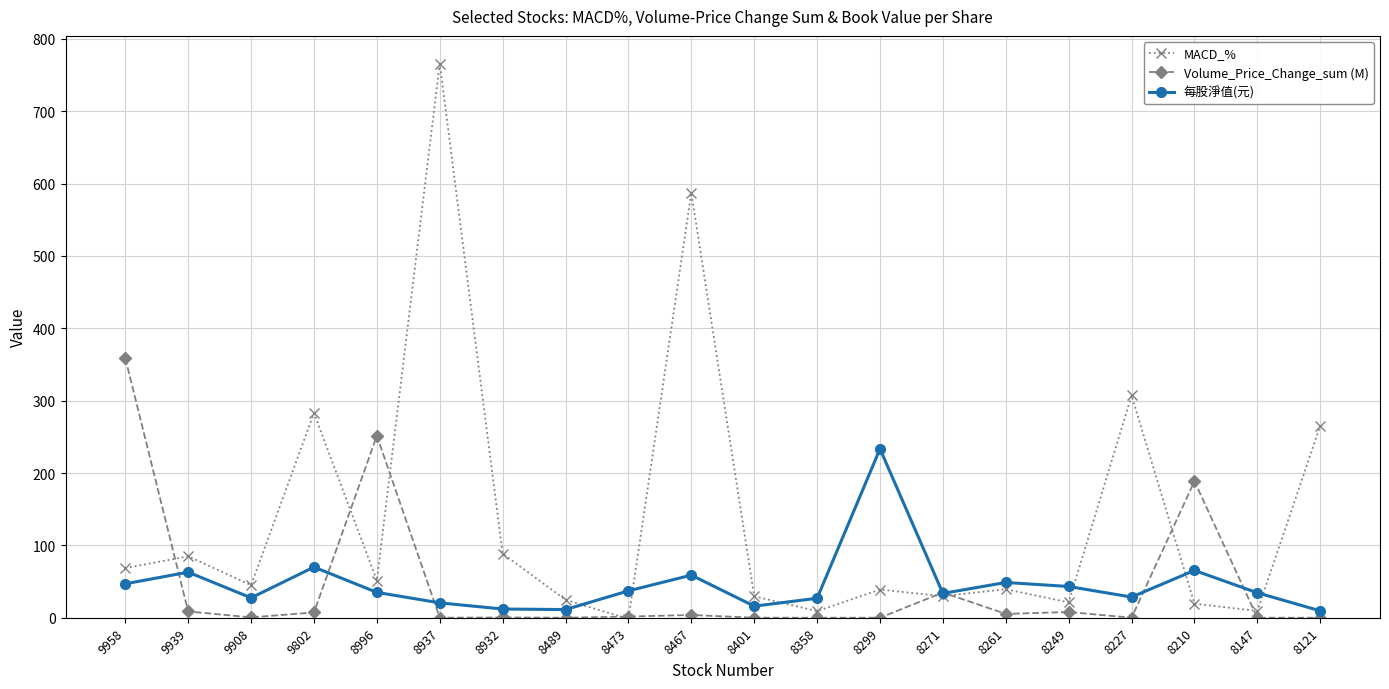

After their last crossing, which series has the higher values: 每股淨值(元) or MACD_%?

MACD_%